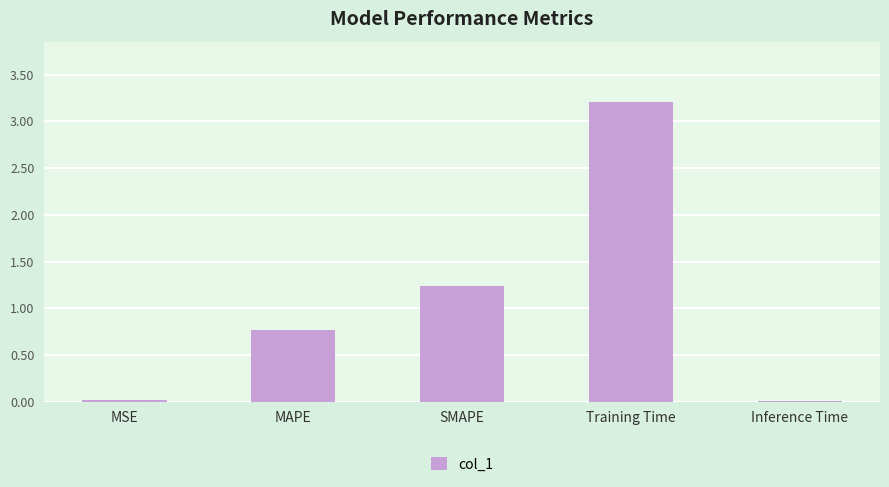

What is the label of the 3rd bar from the left?

SMAPE